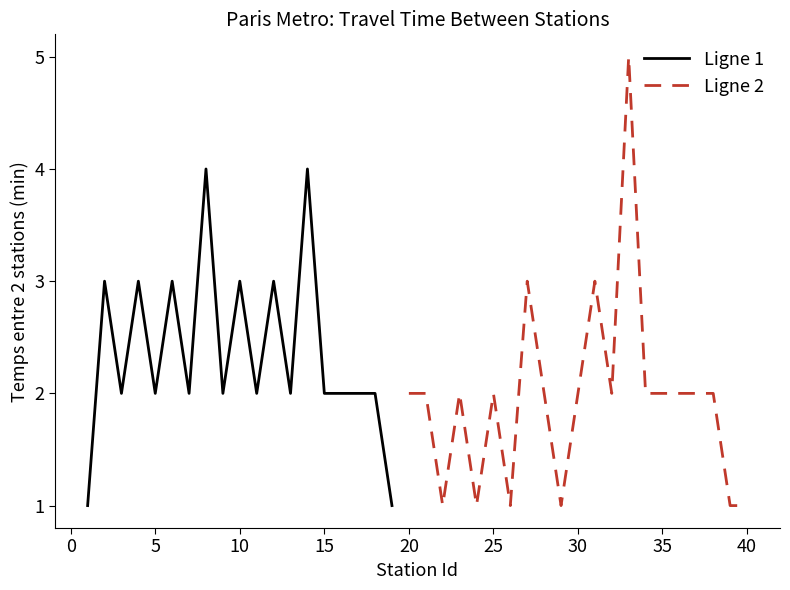

Count the values in the range 2 to 3.

15